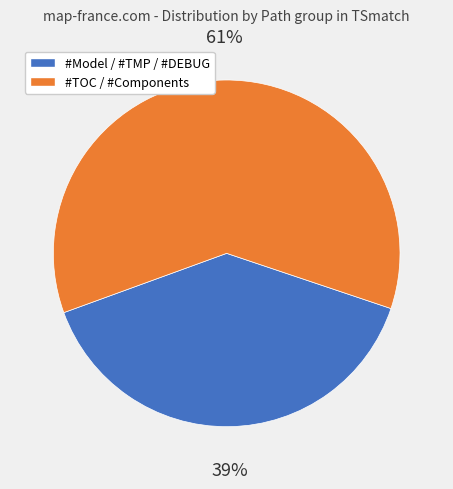

To the nearest percent, what is the average slice percentage?

50%